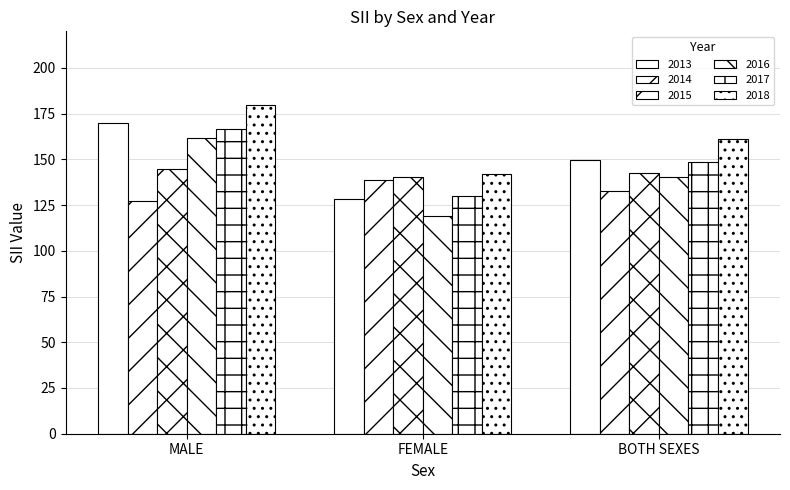

How many groups of bars are there?

3